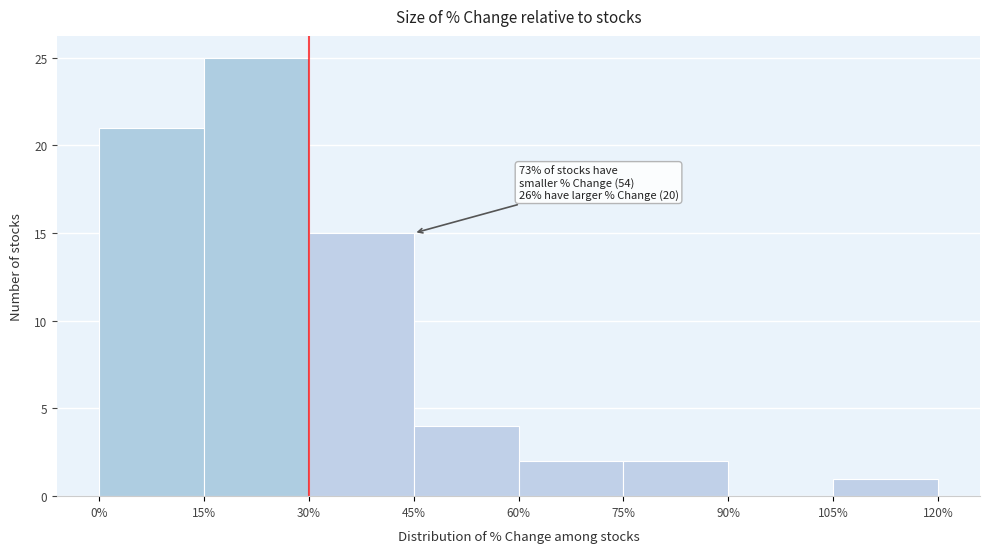

Over which range of the x-axis is the bar tallest?

15% to 30%